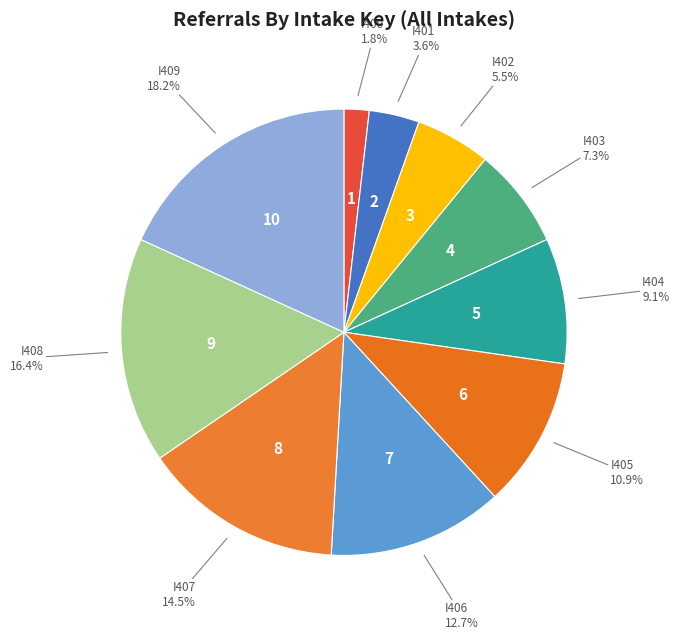

What percentage is the I405 slice, to the nearest percent?

11%